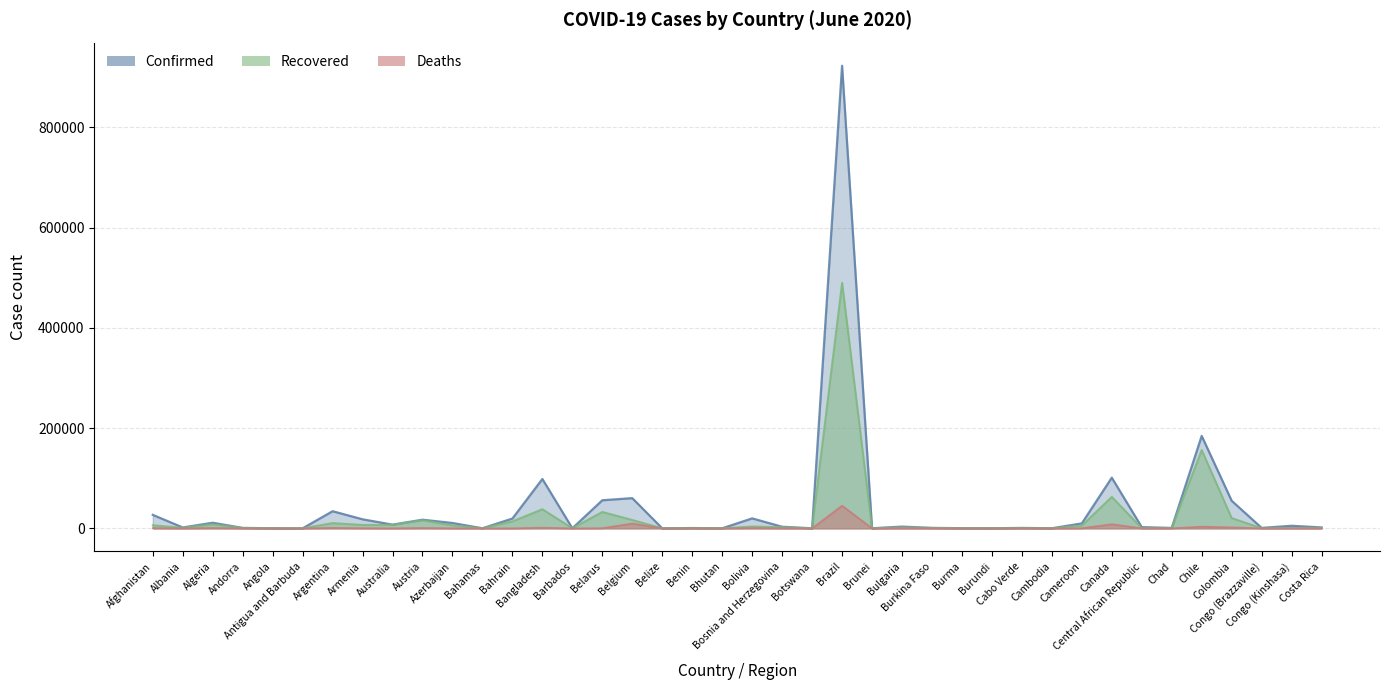

How many values in the Deaths series are below 74?

20